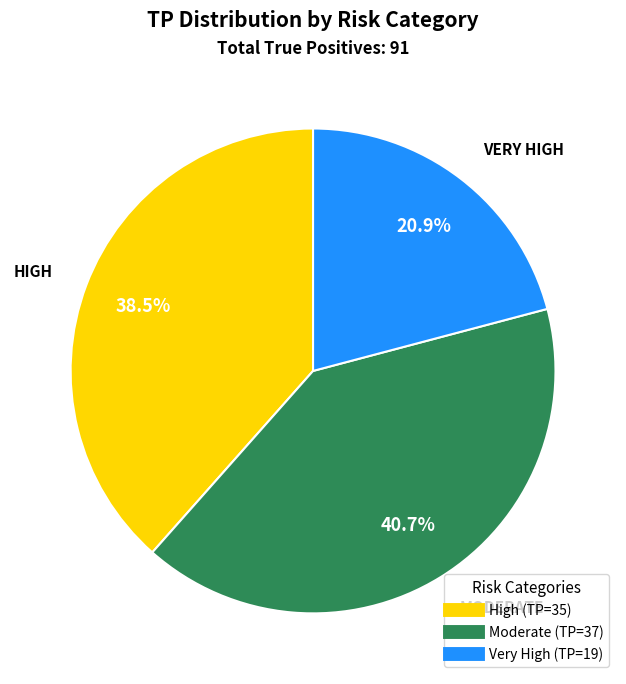

To the nearest percent, what is the difference between the Very High and High slice percentages?

18%